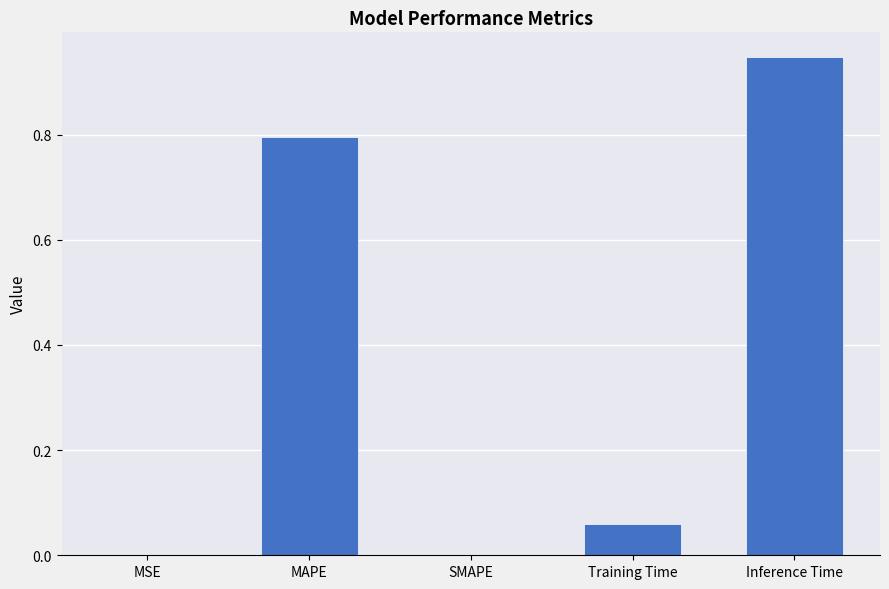

How many data points does each series have?

5